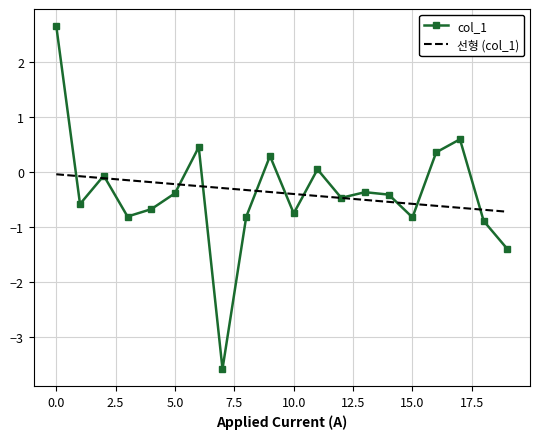

What is the difference between the maximum and minimum values in the 선형 (col_1) series?

0.7